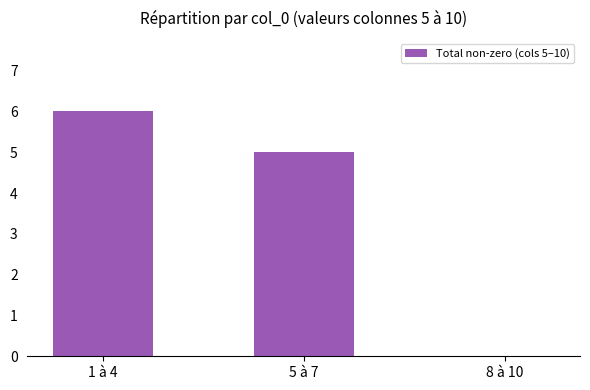

What is the sum of all values?

11